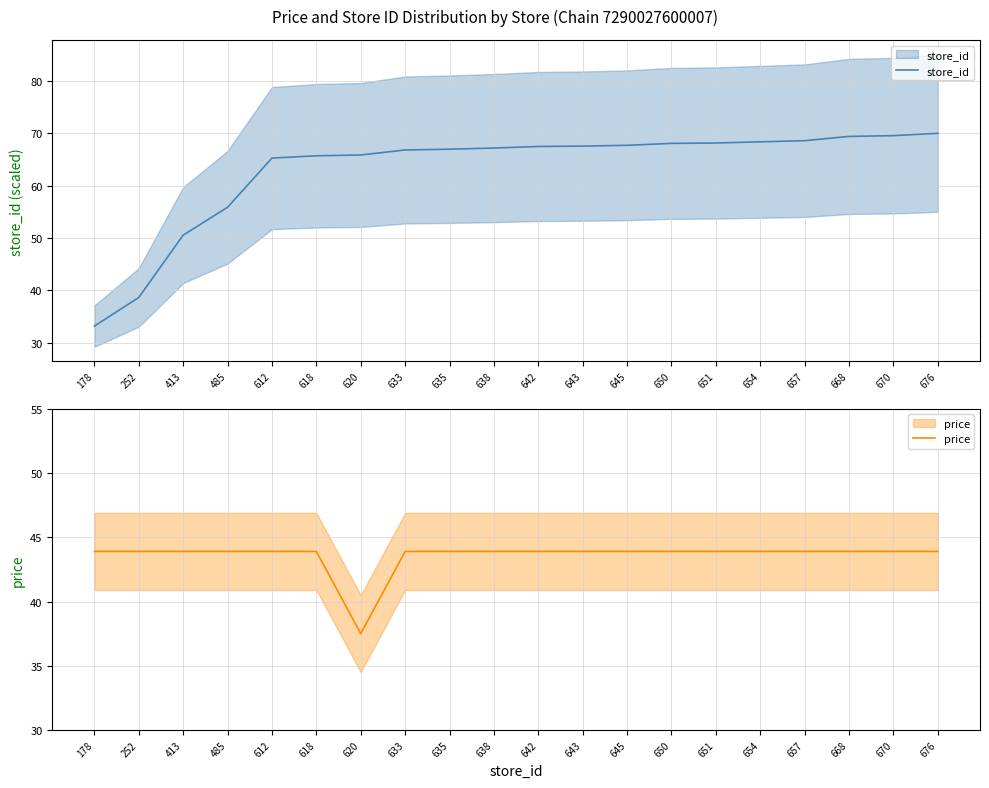

What is the maximum value for store_id?

70.0